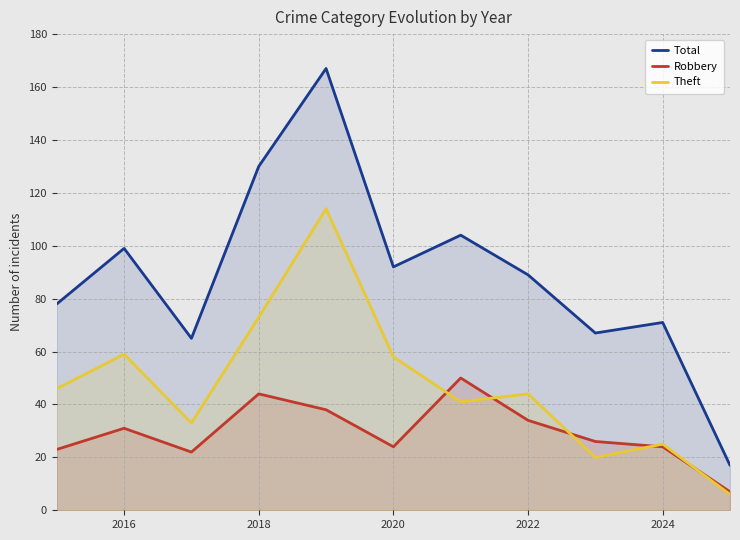

At which label is Total closest to 92?

2020